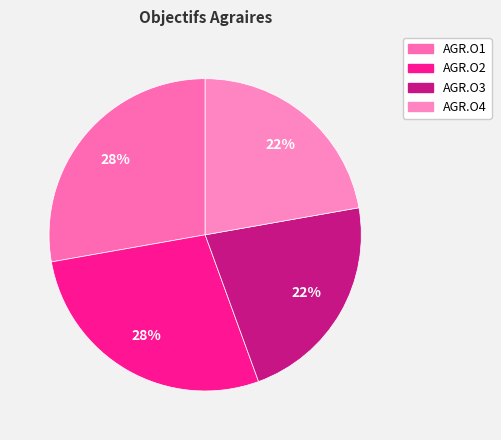

To the nearest percent, what is the difference between the AGR.O1 and AGR.O4 slice percentages?

6%